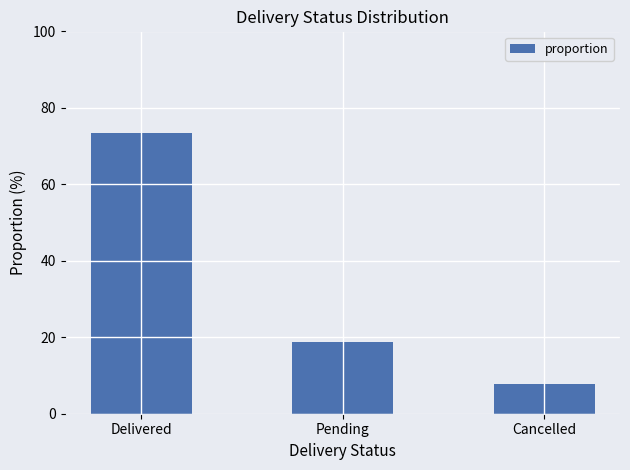

How many data points are less than 18?

1